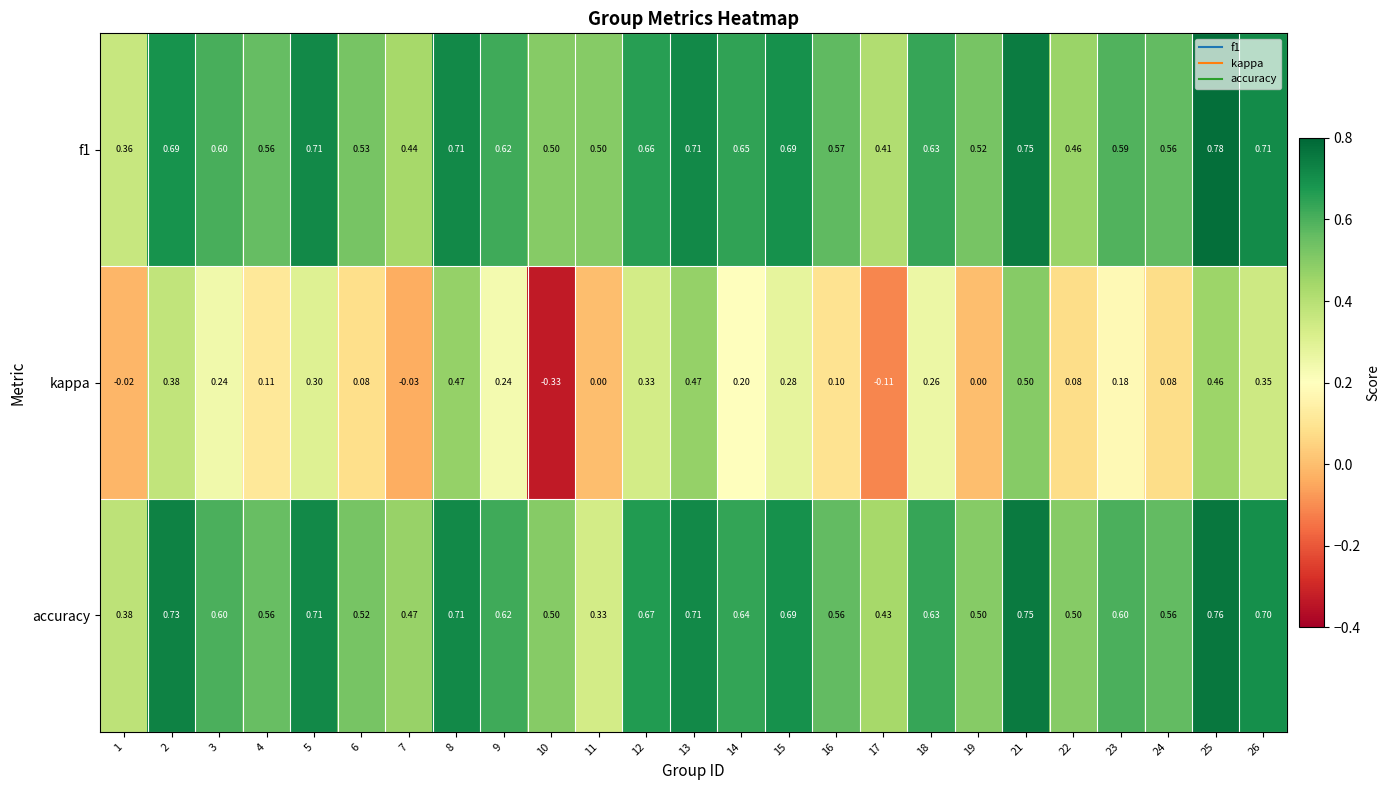

Which series has the largest range (max minus min)?

kappa